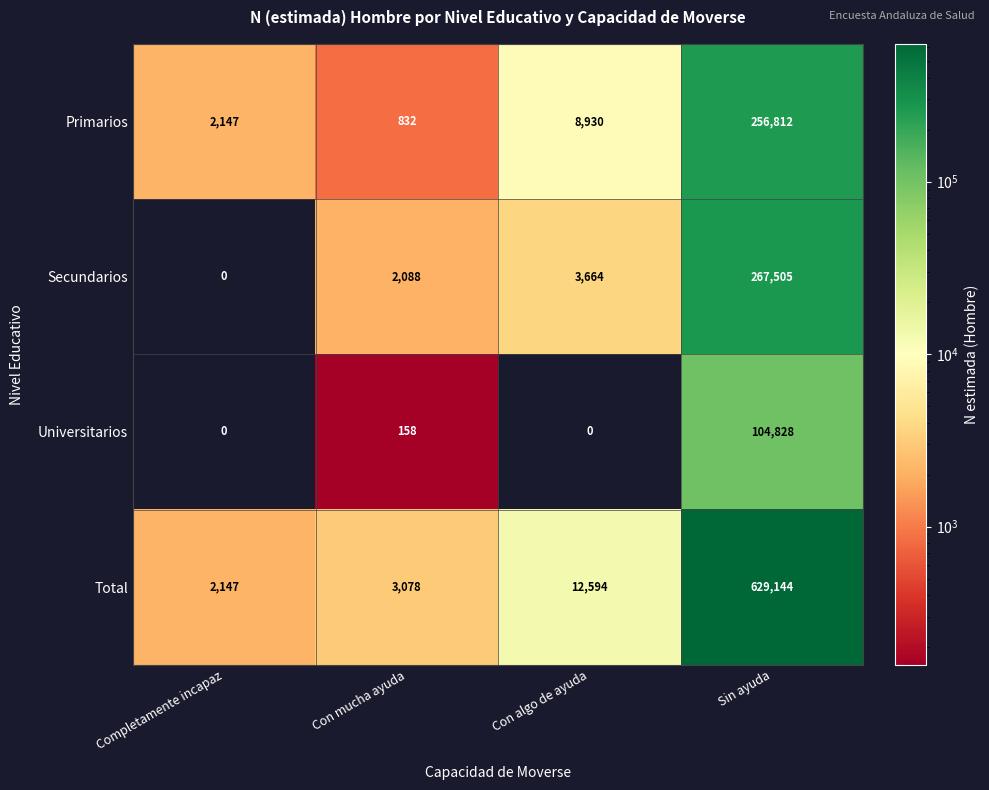

What is the sum of all Universitarios values?

104986